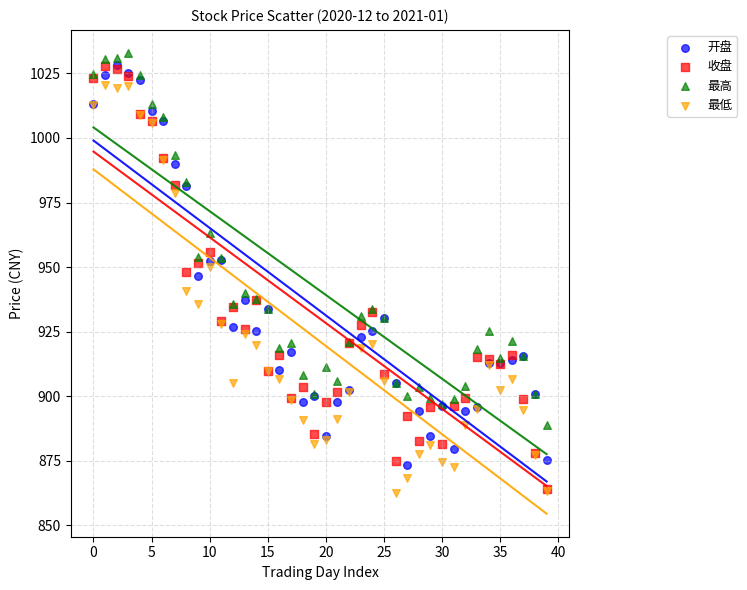

Which series has the largest Y range (max minus min)?

收盘